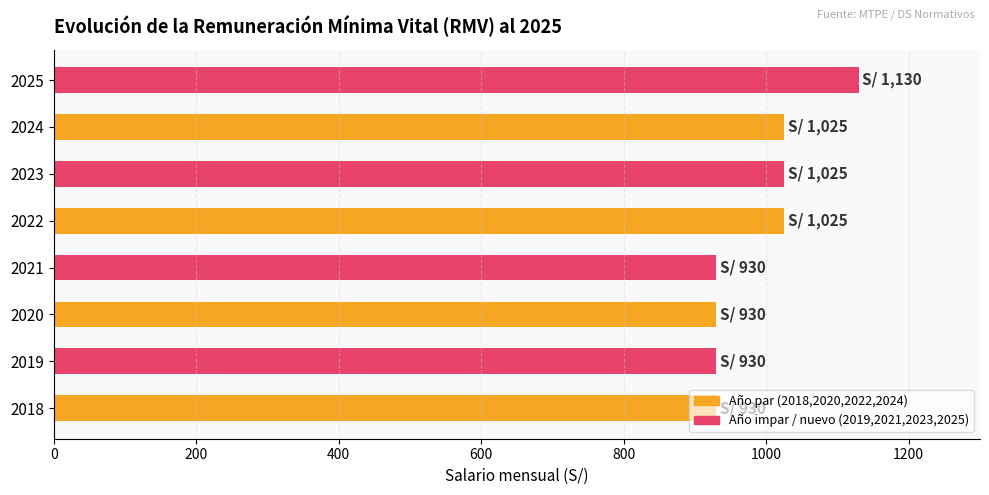

Is it true that the value at 2022 is 1025?

True